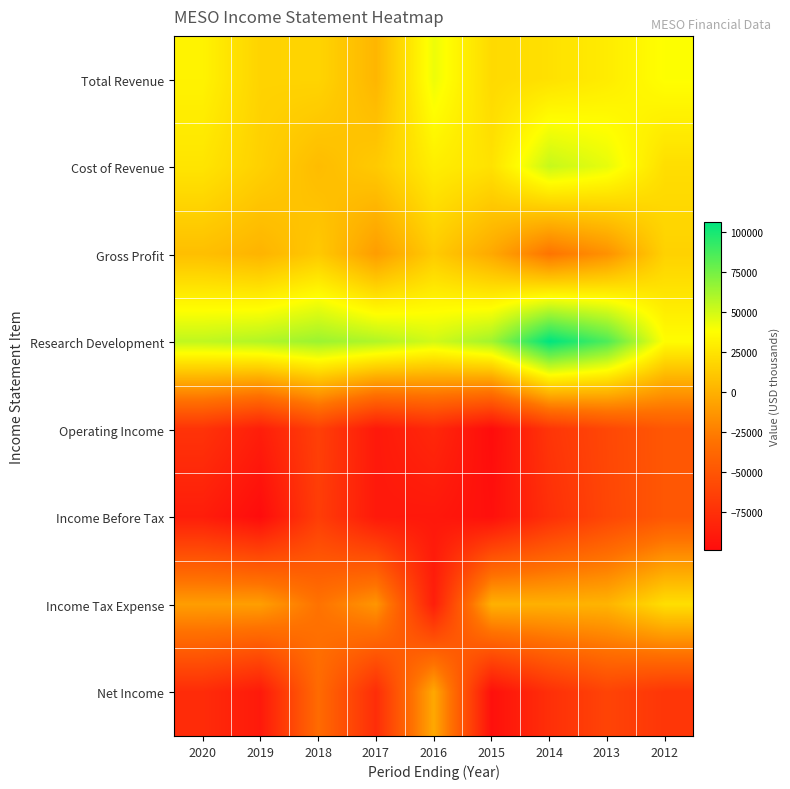

Between 2014 and 2013, which series saw the biggest shift?

Research Development